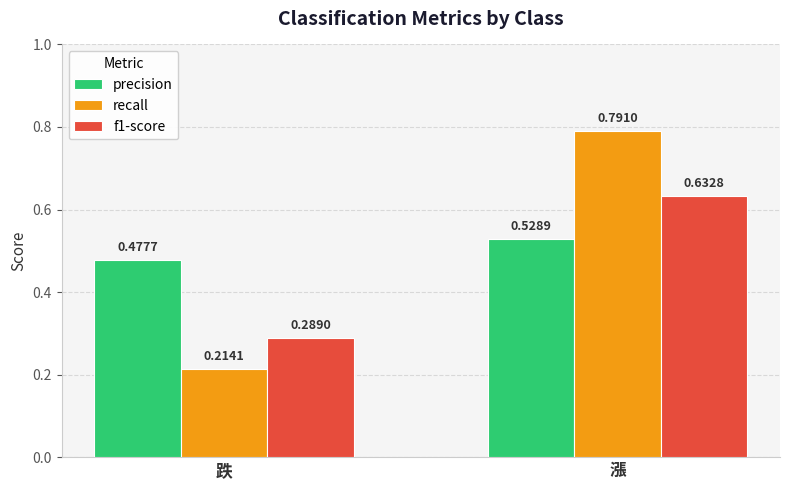

At which category is the sum across all series the highest?

漲